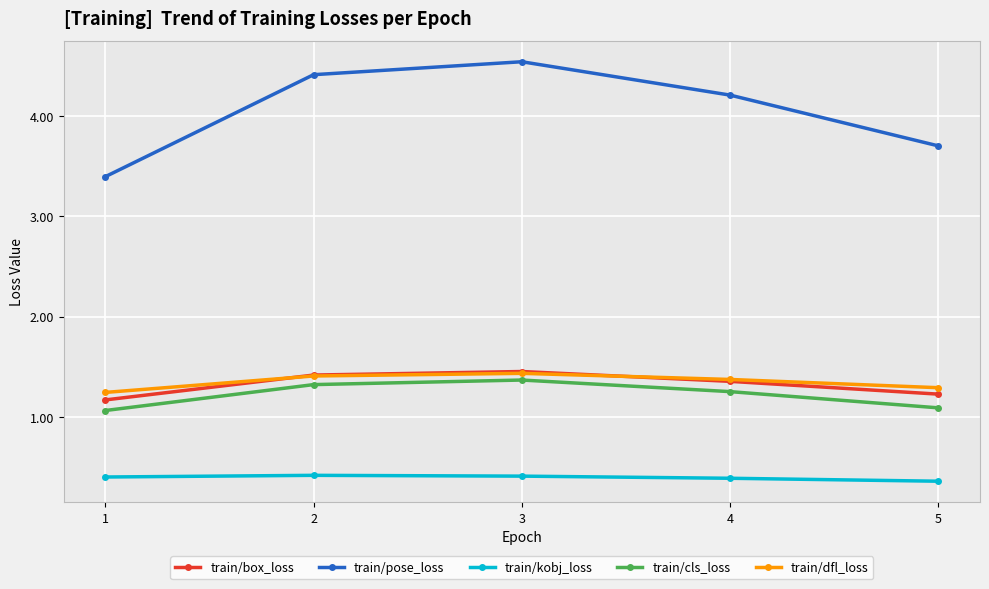

List the labels in order of train/pose_loss value, smallest first.

1, 5, 4, 2, 3